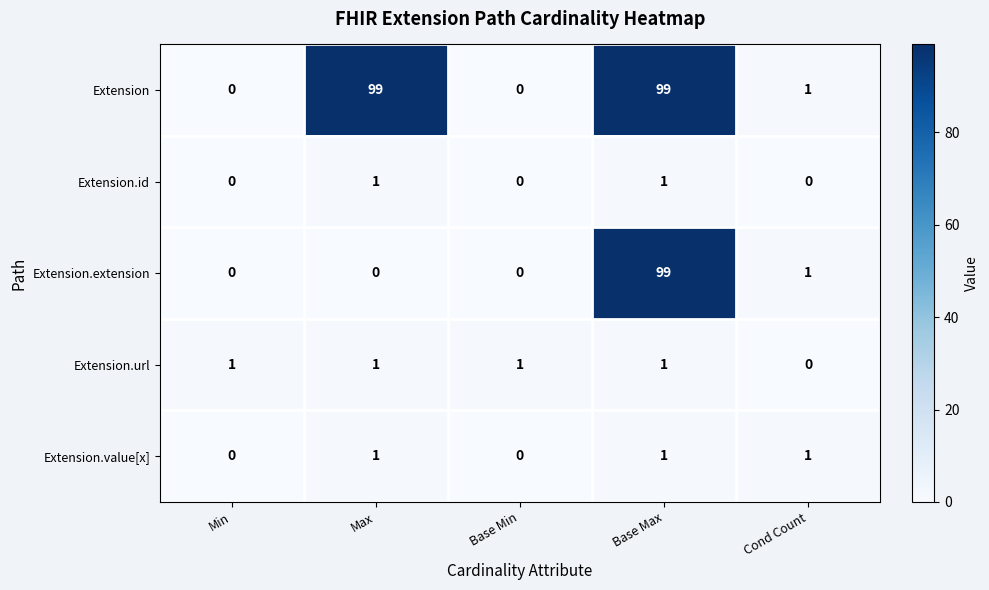

Reading right to left, list all the values displayed in this chart.

Extension: 1	99	0	99	0
Extension.id: 0	1	0	1	0
Extension.extension: 1	99	0	0	0
Extension.url: 0	1	1	1	1
Extension.value[x]: 1	1	0	1	0